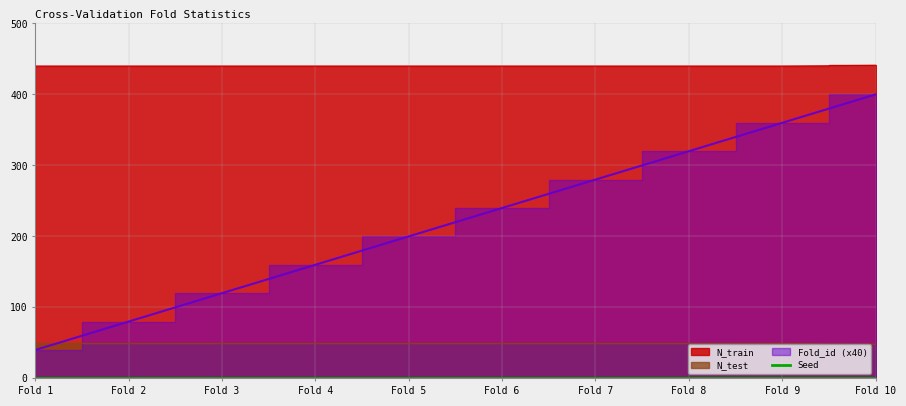

At which label is N_test closest to 48?

Fold 10